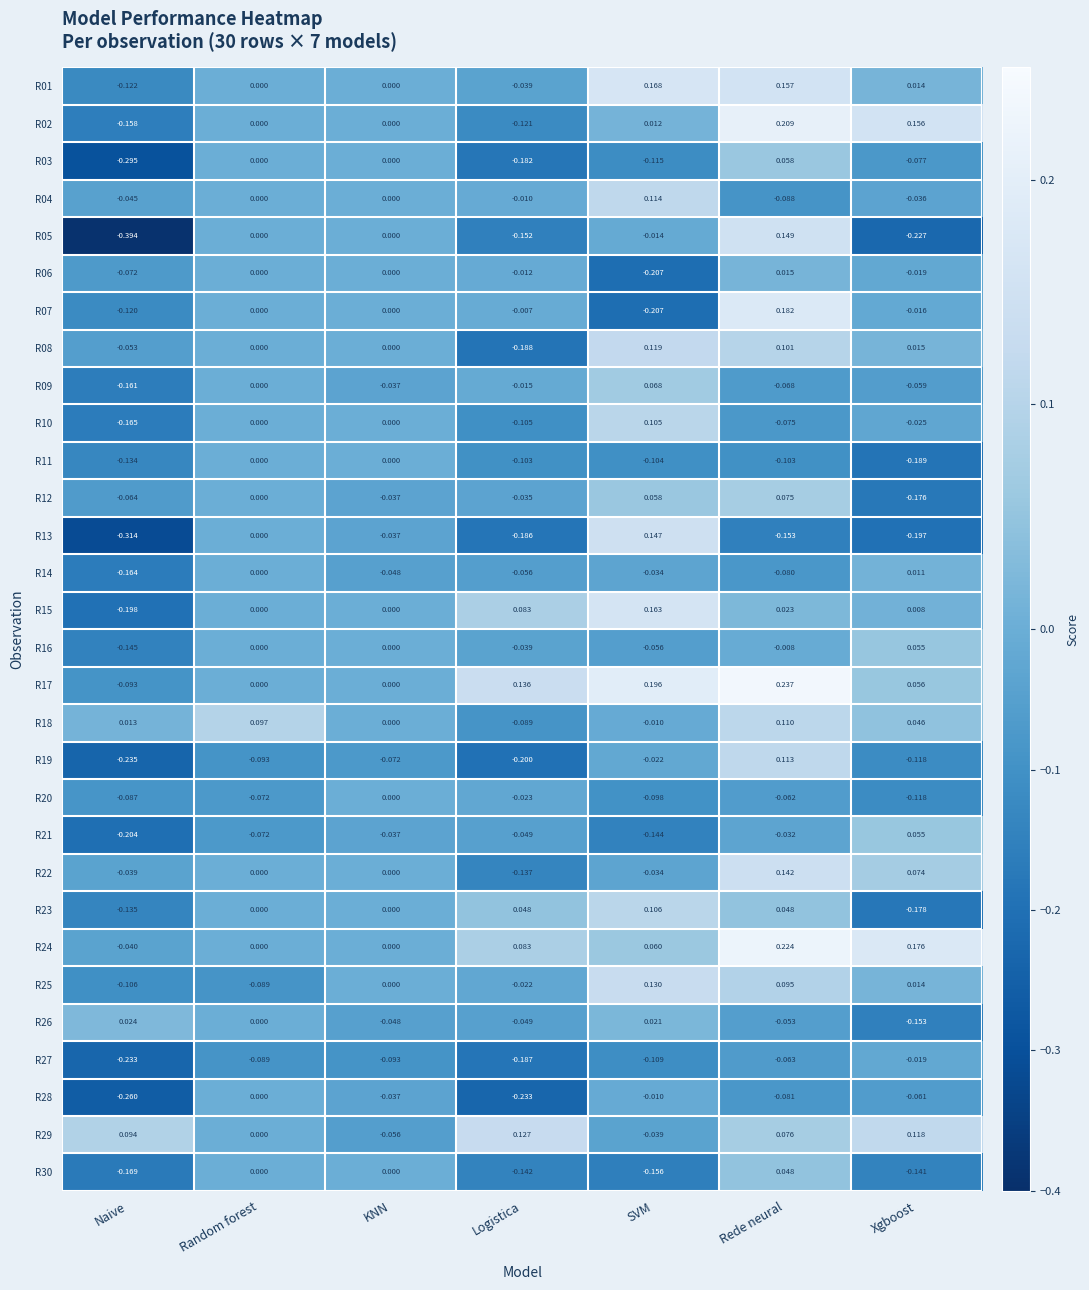

At which category does the chart reach its minimum across all series?

Naive